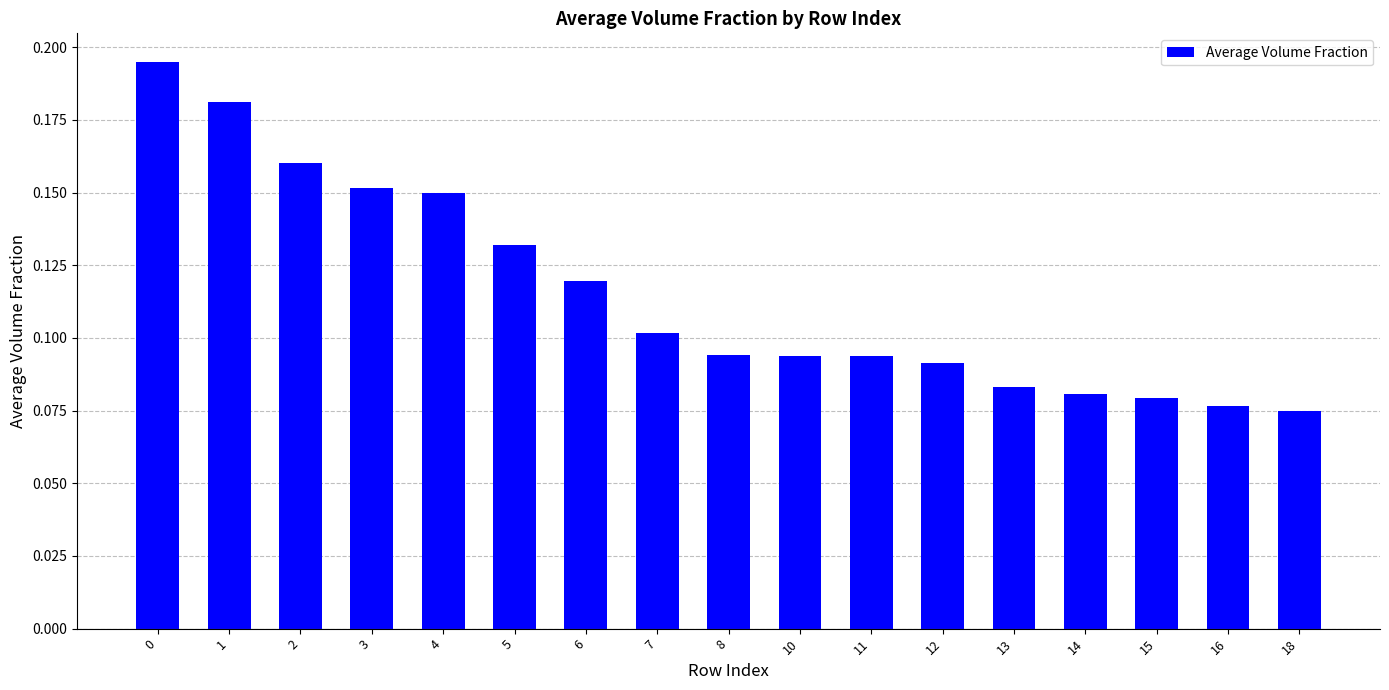

True or false: the data shows 0.1 at 16.

True